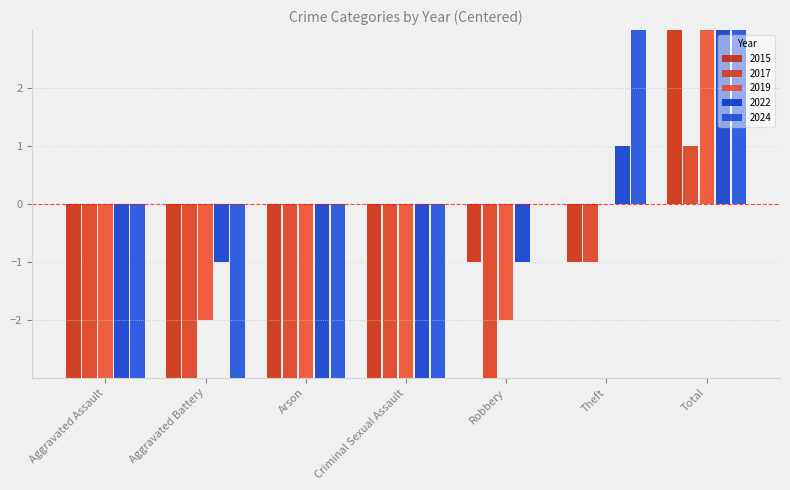

Which series has the largest total across all categories?

2022